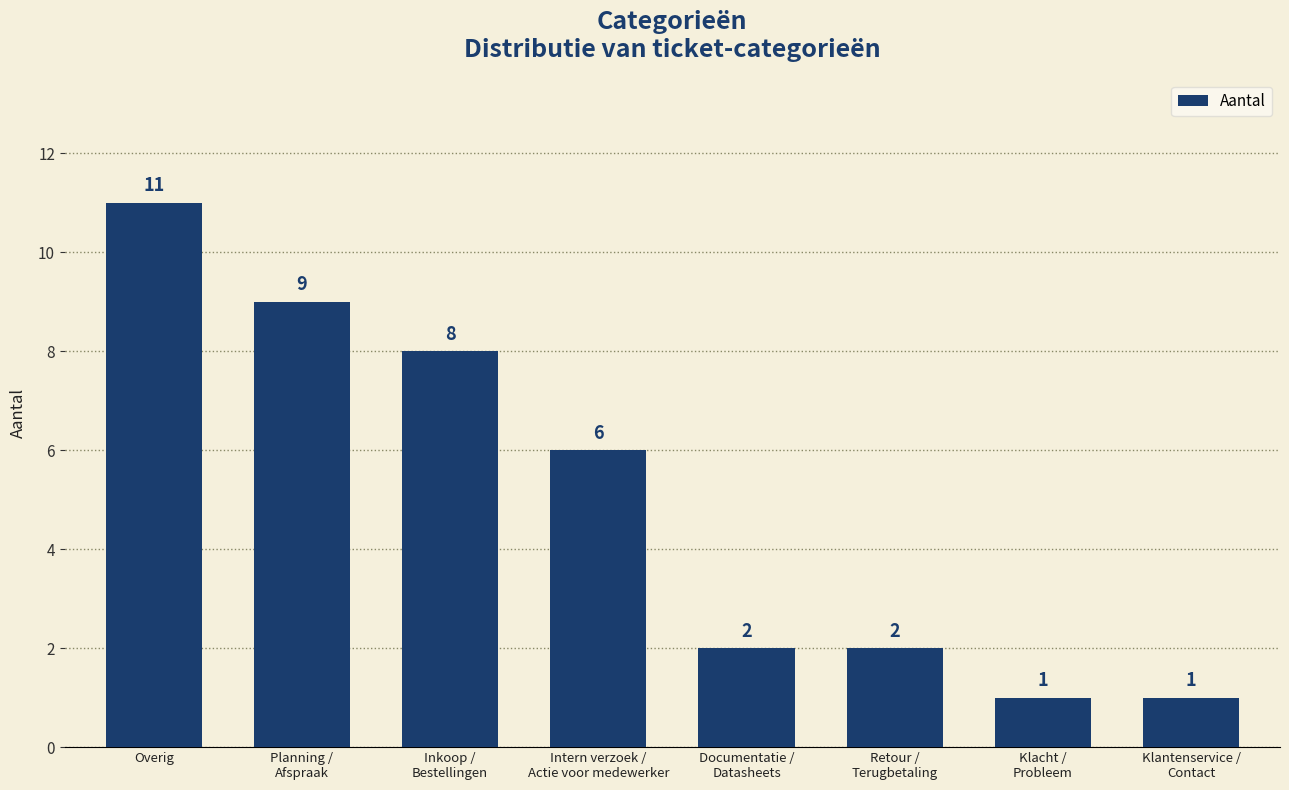

What is the label of the 8th bar from the right?

Overig